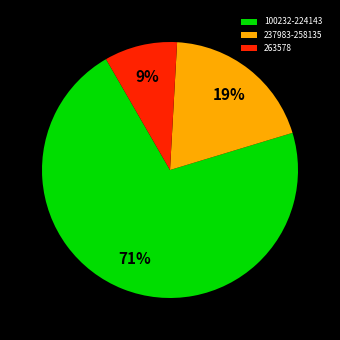

Is it true that 237983-258135 is 27% of the pie?

False